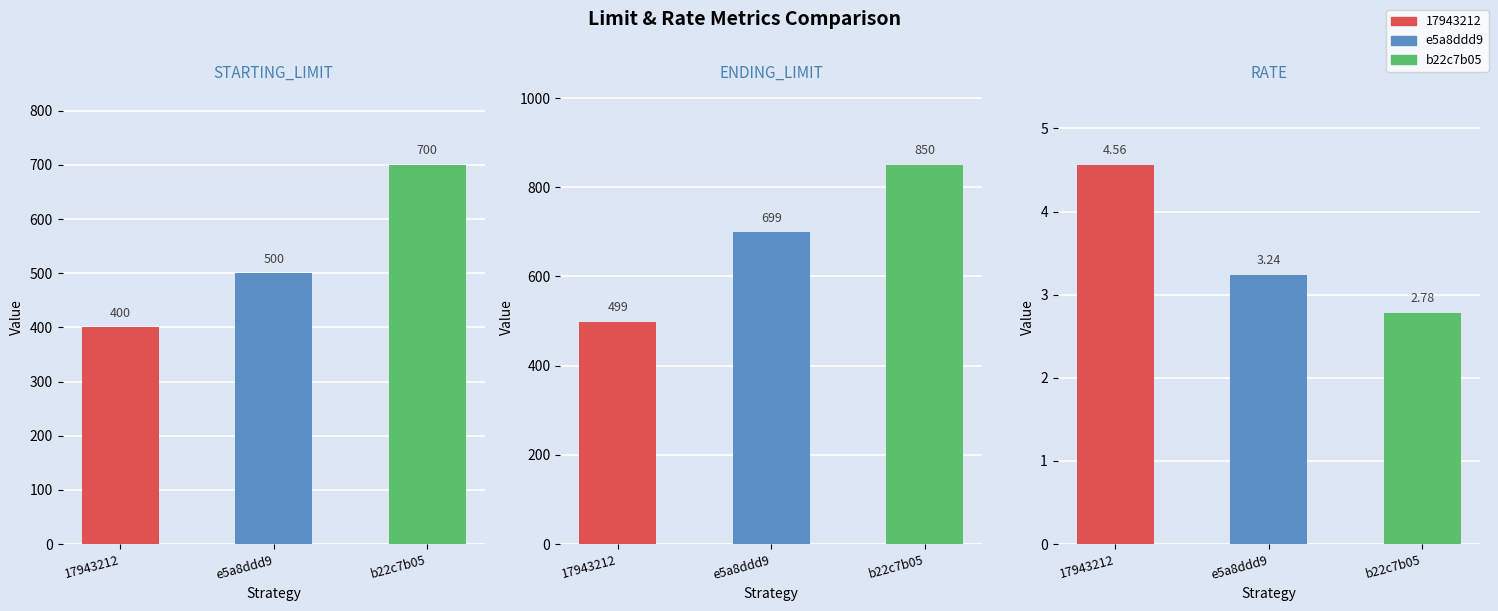

Is it true that ENDING_LIMIT equals 1529.0 at b22c7b05?

False